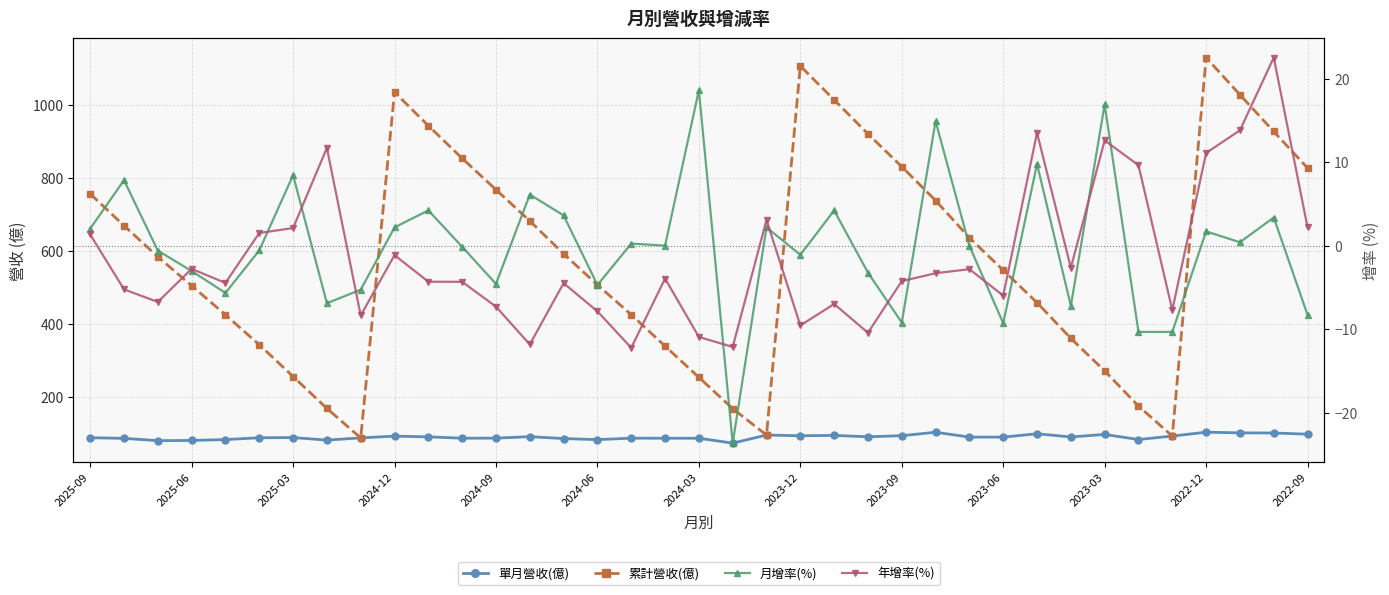

Is it true that 單月營收(億) equals 131.6 at 2023-03?

False